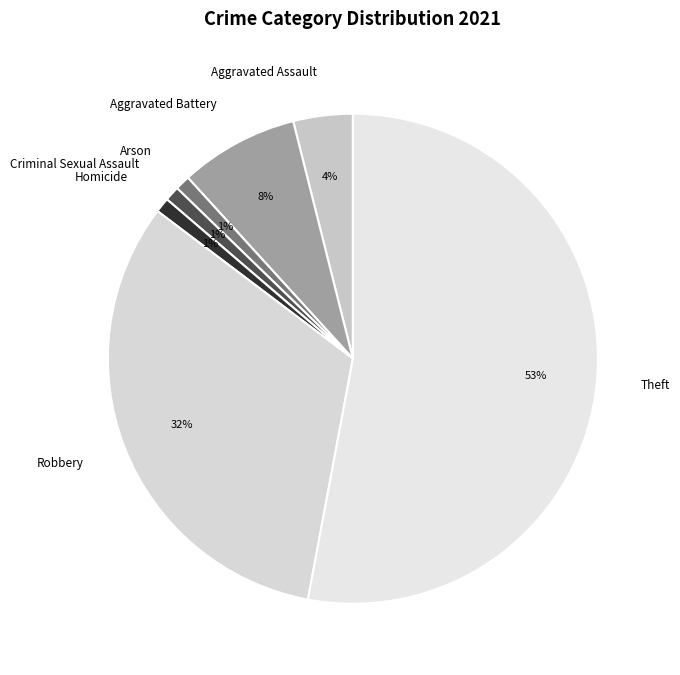

Which has a higher value, Aggravated Assault or Theft?

Theft